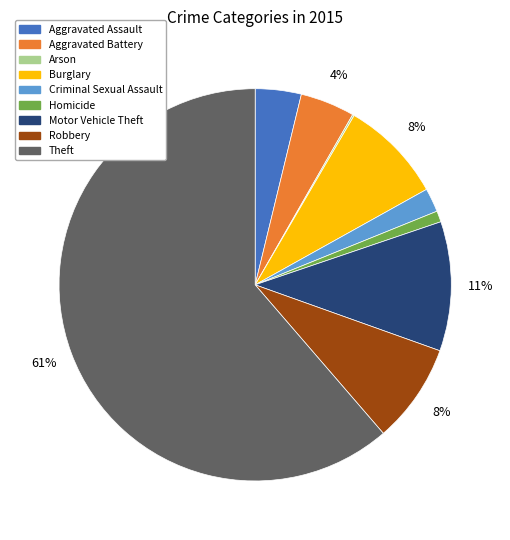

Between Motor Vehicle Theft and Aggravated Assault, which is larger?

Motor Vehicle Theft